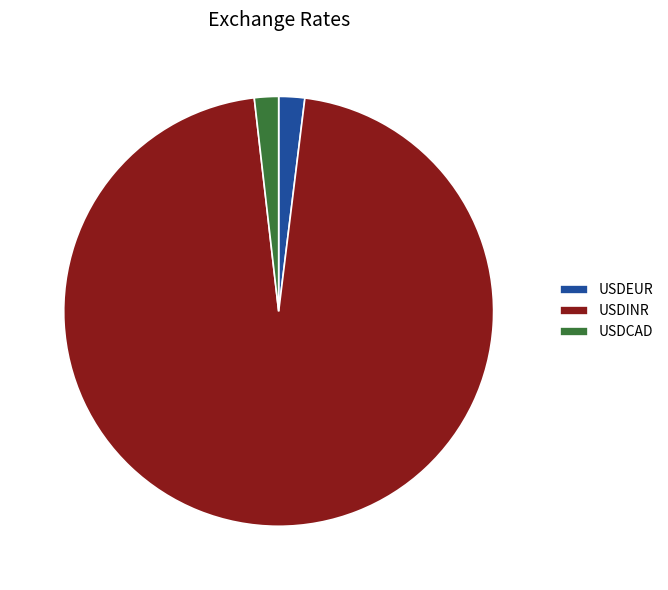

What is the largest slice in the pie chart?

USDINR